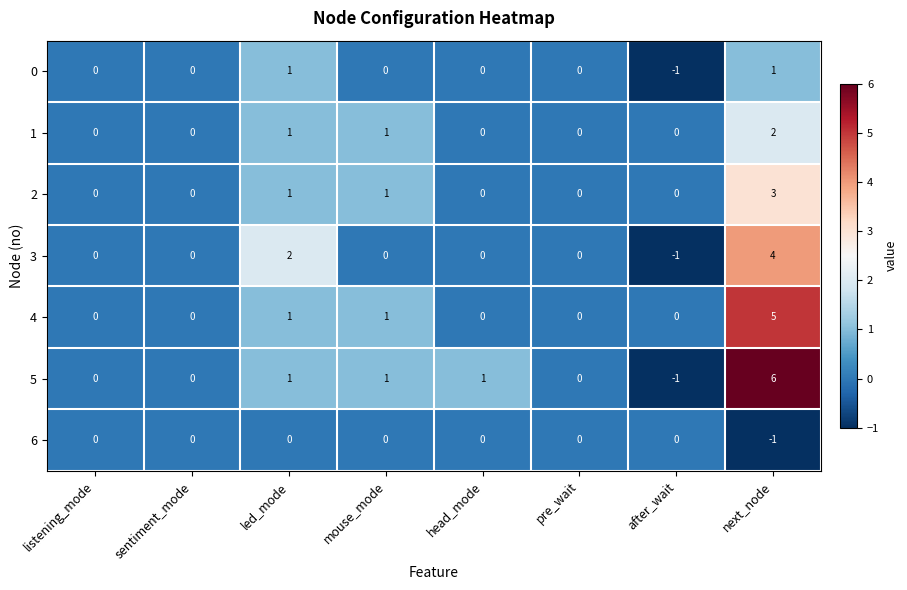

True or false: 3 has a value of 2 at led_mode.

True